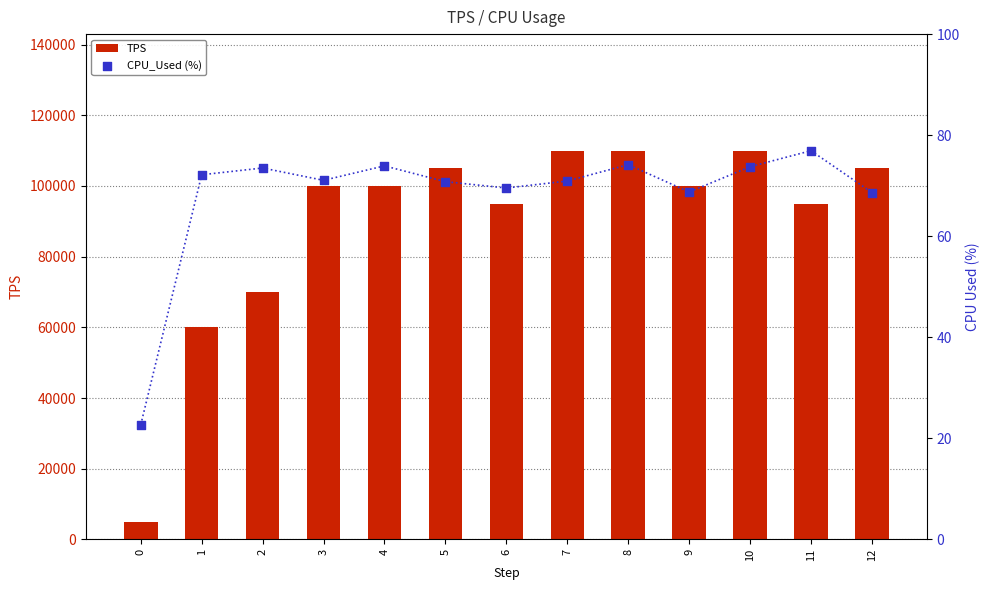

Which series reaches the maximum Y coordinate?

TPS